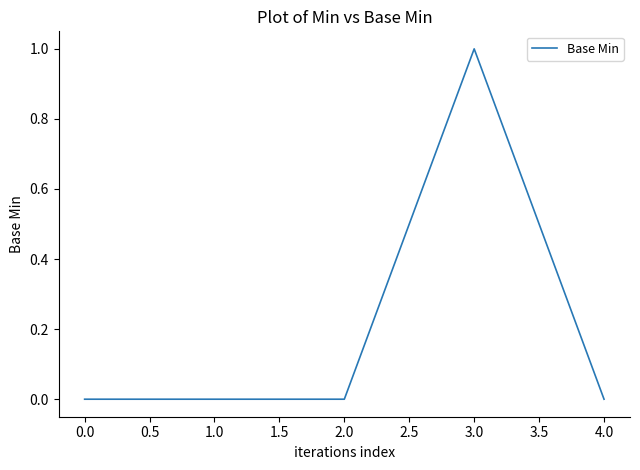

At which category does the chart reach its peak across all series?

3.0